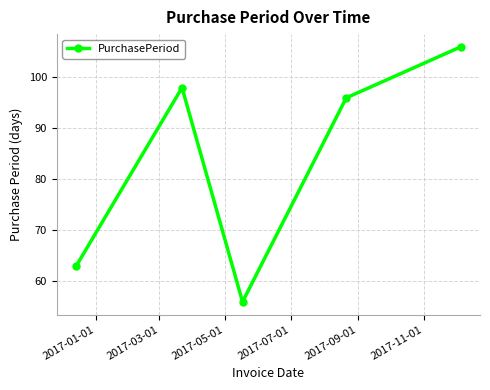

What is the difference between the second highest and second lowest values?

35